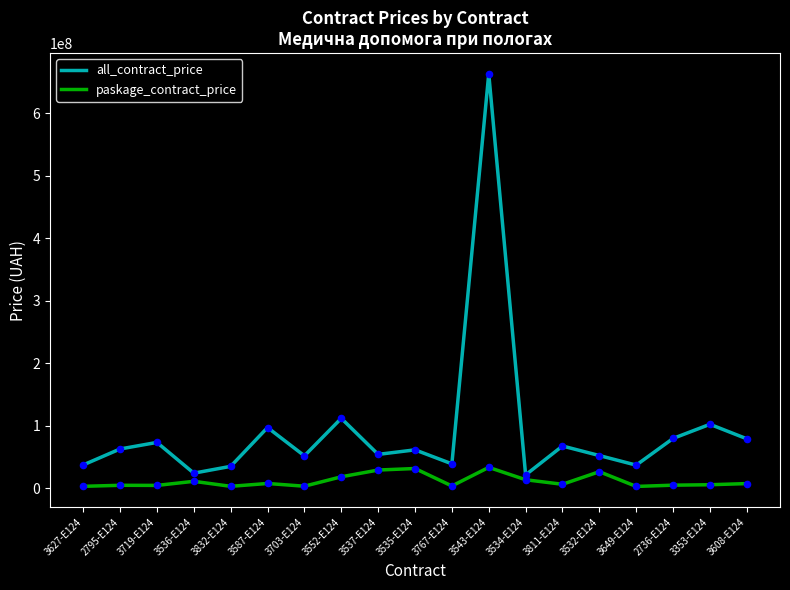

Which series has the widest spread of values?

all_contract_price